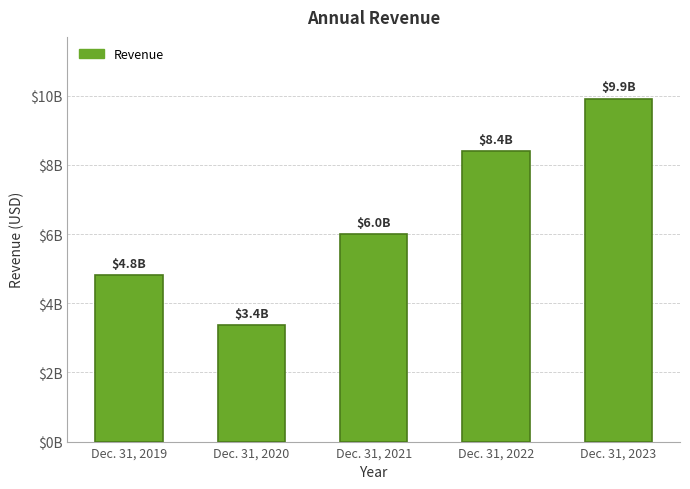

List the labels in order of value, largest first.

Dec. 31, 2023, Dec. 31, 2022, Dec. 31, 2021, Dec. 31, 2019, Dec. 31, 2020